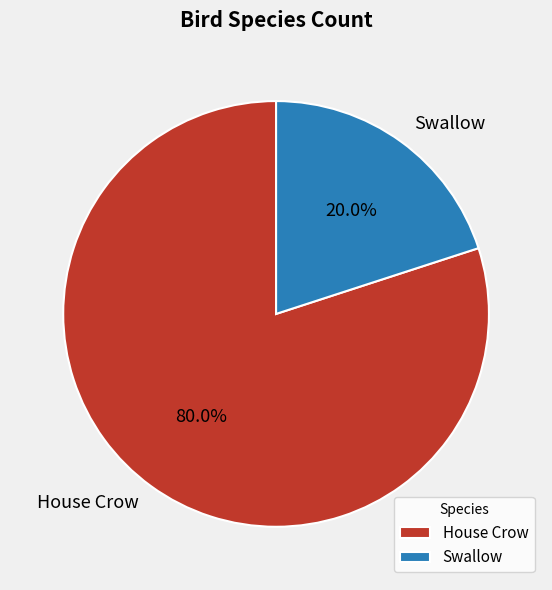

Is it true that House Crow is 74% of the pie?

False